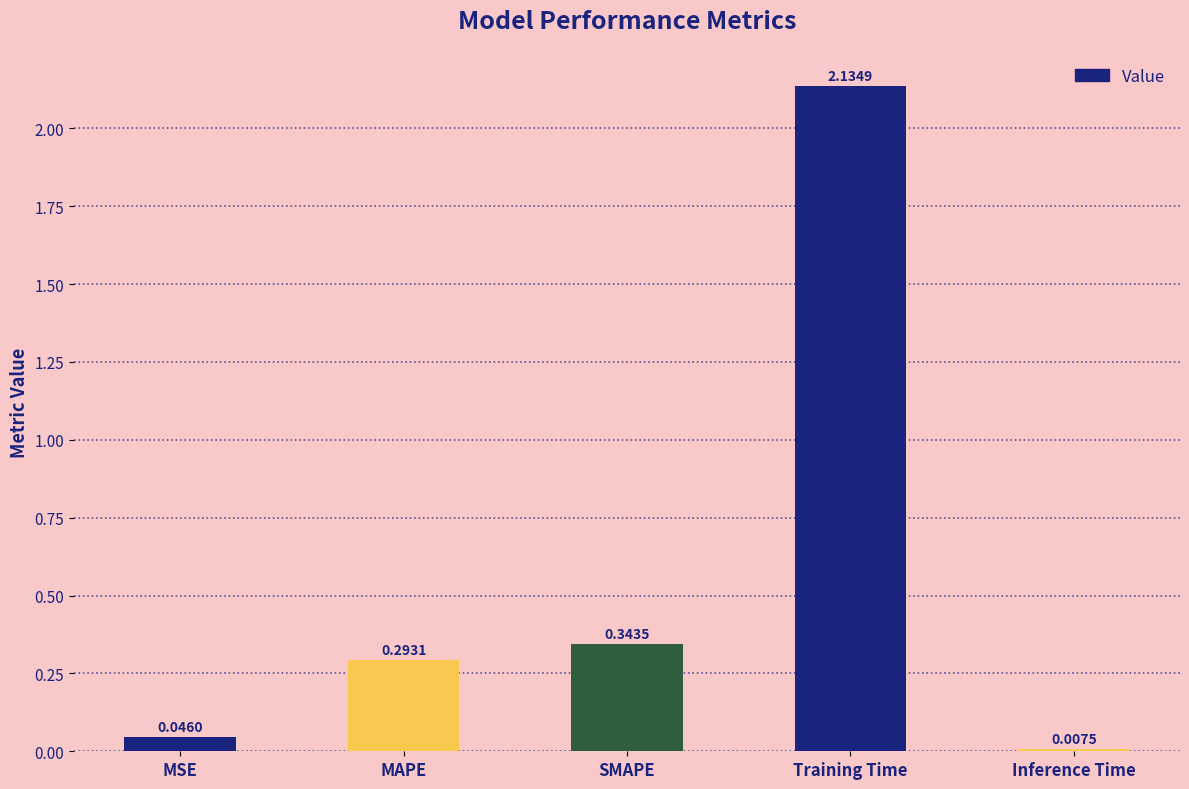

List the labels in order of value, largest first.

Training Time, SMAPE, MAPE, MSE, Inference Time